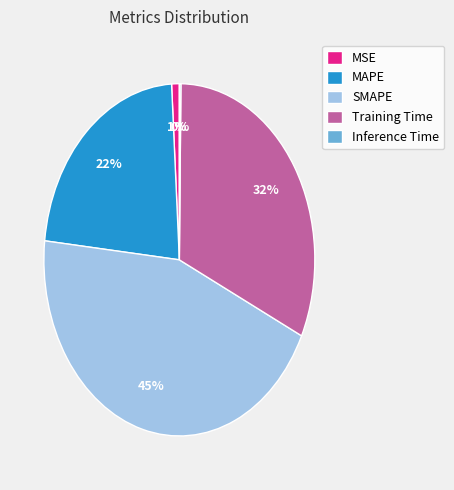

Is the sum of MAPE and MSE greater than half?

No